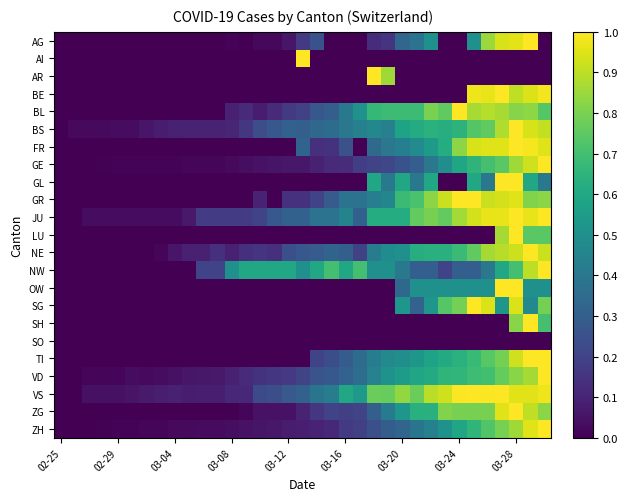

Reading right to left, what are all the values shown in this chart?

AG: 0.0	1.0	1.0	0.9	0.8	0.5	0.0	0.0	0.5	0.4	0.3	0.1	0.1	0.0	0.0	0.0	0.2	0.2	0.1	0.0	0.0	0.0	0.0	0.0	0.0	0.0	0.0	0.0	0.0	0.0	0.0	0.0	0.0	0.0	0.0
AI: 0.0	0.0	0.0	0.0	0.0	0.0	0.0	0.0	0.0	0.0	0.0	0.0	0.0	0.0	0.0	0.0	0.0	1.0	0.0	0.0	0.0	0.0	0.0	0.0	0.0	0.0	0.0	0.0	0.0	0.0	0.0	0.0	0.0	0.0	0.0
AR: 0.0	0.0	0.0	0.0	0.0	0.0	0.0	0.0	0.0	0.0	0.0	0.9	1.0	0.0	0.0	0.0	0.0	0.0	0.0	0.0	0.0	0.0	0.0	0.0	0.0	0.0	0.0	0.0	0.0	0.0	0.0	0.0	0.0	0.0	0.0
BE: 1.0	0.9	0.9	1.0	1.0	1.0	0.0	0.0	0.0	0.0	0.0	0.0	0.0	0.0	0.0	0.0	0.0	0.0	0.0	0.0	0.0	0.0	0.0	0.0	0.0	0.0	0.0	0.0	0.0	0.0	0.0	0.0	0.0	0.0	0.0
BL: 0.7	0.8	0.8	0.9	0.9	0.9	1.0	0.8	0.8	0.7	0.7	0.7	0.7	0.5	0.4	0.3	0.3	0.2	0.2	0.1	0.1	0.1	0.1	0.0	0.0	0.0	0.0	0.0	0.0	0.0	0.0	0.0	0.0	0.0	0.0
BS: 0.9	0.9	1.0	0.9	0.8	0.7	0.6	0.6	0.6	0.6	0.6	0.4	0.5	0.4	0.4	0.4	0.3	0.3	0.3	0.3	0.2	0.2	0.1	0.1	0.1	0.1	0.1	0.1	0.1	0.0	0.0	0.0	0.0	0.0	0.0
FR: 1.0	1.0	1.0	1.0	1.0	0.9	0.8	0.6	0.5	0.5	0.4	0.4	0.3	0.0	0.2	0.1	0.1	0.3	0.0	0.0	0.0	0.0	0.0	0.0	0.0	0.0	0.0	0.0	0.0	0.0	0.0	0.0	0.0	0.0	0.0
GE: 1.0	0.9	0.9	0.7	0.7	0.7	0.6	0.5	0.4	0.3	0.3	0.2	0.2	0.2	0.1	0.1	0.1	0.1	0.1	0.1	0.0	0.0	0.0	0.0	0.0	0.0	0.0	0.0	0.0	0.0	0.0	0.0	0.0	0.0	0.0
GL: 0.4	0.6	1.0	1.0	0.4	0.6	0.0	0.0	0.6	0.4	0.6	0.4	0.6	0.0	0.0	0.0	0.0	0.0	0.0	0.0	0.0	0.0	0.0	0.0	0.0	0.0	0.0	0.0	0.0	0.0	0.0	0.0	0.0	0.0	0.0
GR: 0.8	0.8	1.0	0.9	0.9	1.0	1.0	0.9	0.8	0.7	0.7	0.5	0.4	0.4	0.4	0.3	0.2	0.1	0.1	0.0	0.1	0.0	0.0	0.0	0.0	0.0	0.0	0.0	0.0	0.0	0.0	0.0	0.0	0.0	0.0
JU: 1.0	1.0	1.0	1.0	1.0	0.9	0.9	0.8	0.8	0.8	0.6	0.6	0.6	0.3	0.4	0.4	0.4	0.3	0.3	0.3	0.2	0.2	0.2	0.2	0.2	0.1	0.0	0.0	0.0	0.0	0.0	0.0	0.0	0.0	0.0
LU: 0.7	0.7	1.0	0.9	0.0	0.0	0.0	0.0	0.0	0.0	0.0	0.0	0.0	0.0	0.0	0.0	0.0	0.0	0.0	0.0	0.0	0.0	0.0	0.0	0.0	0.0	0.0	0.0	0.0	0.0	0.0	0.0	0.0	0.0	0.0
NE: 0.9	1.0	0.9	0.9	0.9	0.8	0.7	0.6	0.6	0.6	0.5	0.5	0.4	0.2	0.3	0.3	0.3	0.3	0.2	0.1	0.2	0.1	0.1	0.1	0.1	0.1	0.1	0.0	0.0	0.0	0.0	0.0	0.0	0.0	0.0
NW: 1.0	0.9	0.7	0.6	0.4	0.3	0.3	0.2	0.3	0.3	0.4	0.5	0.5	0.7	0.6	0.7	0.6	0.5	0.6	0.6	0.6	0.6	0.5	0.2	0.2	0.0	0.0	0.0	0.0	0.0	0.0	0.0	0.0	0.0	0.0
OW: 0.5	0.5	1.0	1.0	0.5	0.5	0.5	0.5	0.5	0.5	0.3	0.0	0.0	0.0	0.0	0.0	0.0	0.0	0.0	0.0	0.0	0.0	0.0	0.0	0.0	0.0	0.0	0.0	0.0	0.0	0.0	0.0	0.0	0.0	0.0
SG: 0.8	0.5	0.9	0.5	0.9	1.0	0.8	0.7	0.5	0.3	0.5	0.0	0.0	0.0	0.0	0.0	0.0	0.0	0.0	0.0	0.0	0.0	0.0	0.0	0.0	0.0	0.0	0.0	0.0	0.0	0.0	0.0	0.0	0.0	0.0
SH: 0.7	1.0	0.8	0.0	0.0	0.0	0.0	0.0	0.0	0.0	0.0	0.0	0.0	0.0	0.0	0.0	0.0	0.0	0.0	0.0	0.0	0.0	0.0	0.0	0.0	0.0	0.0	0.0	0.0	0.0	0.0	0.0	0.0	0.0	0.0
SO: 0.0	0.0	0.0	0.0	0.0	0.0	0.0	0.0	0.0	0.0	0.0	0.0	0.0	0.0	0.0	0.0	0.0	0.0	0.0	0.0	0.0	0.0	0.0	0.0	0.0	0.0	0.0	0.0	0.0	0.0	0.0	0.0	0.0	0.0	0.0
TI: 1.0	1.0	0.9	0.8	0.7	0.7	0.6	0.6	0.6	0.5	0.5	0.5	0.4	0.4	0.3	0.2	0.2	0.0	0.0	0.0	0.0	0.0	0.0	0.0	0.0	0.0	0.0	0.0	0.0	0.0	0.0	0.0	0.0	0.0	0.0
VD: 1.0	0.9	0.8	0.8	0.7	0.7	0.7	0.7	0.6	0.6	0.6	0.5	0.4	0.4	0.3	0.3	0.3	0.2	0.2	0.2	0.1	0.1	0.1	0.1	0.1	0.1	0.0	0.0	0.0	0.0	0.0	0.0	0.0	0.0	0.0
VS: 1.0	1.0	1.0	1.0	1.0	1.0	1.0	0.9	0.9	0.8	0.8	0.8	0.8	0.5	0.6	0.4	0.4	0.3	0.3	0.2	0.2	0.1	0.1	0.1	0.1	0.1	0.1	0.1	0.1	0.1	0.0	0.0	0.0	0.0	0.0
ZG: 0.8	0.9	1.0	1.0	0.8	0.8	0.8	0.8	0.6	0.6	0.5	0.4	0.3	0.2	0.2	0.2	0.2	0.1	0.0	0.0	0.0	0.0	0.0	0.0	0.0	0.0	0.0	0.0	0.0	0.0	0.0	0.0	0.0	0.0	0.0
ZH: 1.0	0.9	0.9	0.8	0.7	0.7	0.6	0.5	0.4	0.4	0.3	0.3	0.2	0.2	0.2	0.1	0.1	0.1	0.1	0.1	0.1	0.0	0.0	0.0	0.0	0.0	0.0	0.0	0.0	0.0	0.0	0.0	0.0	0.0	0.0